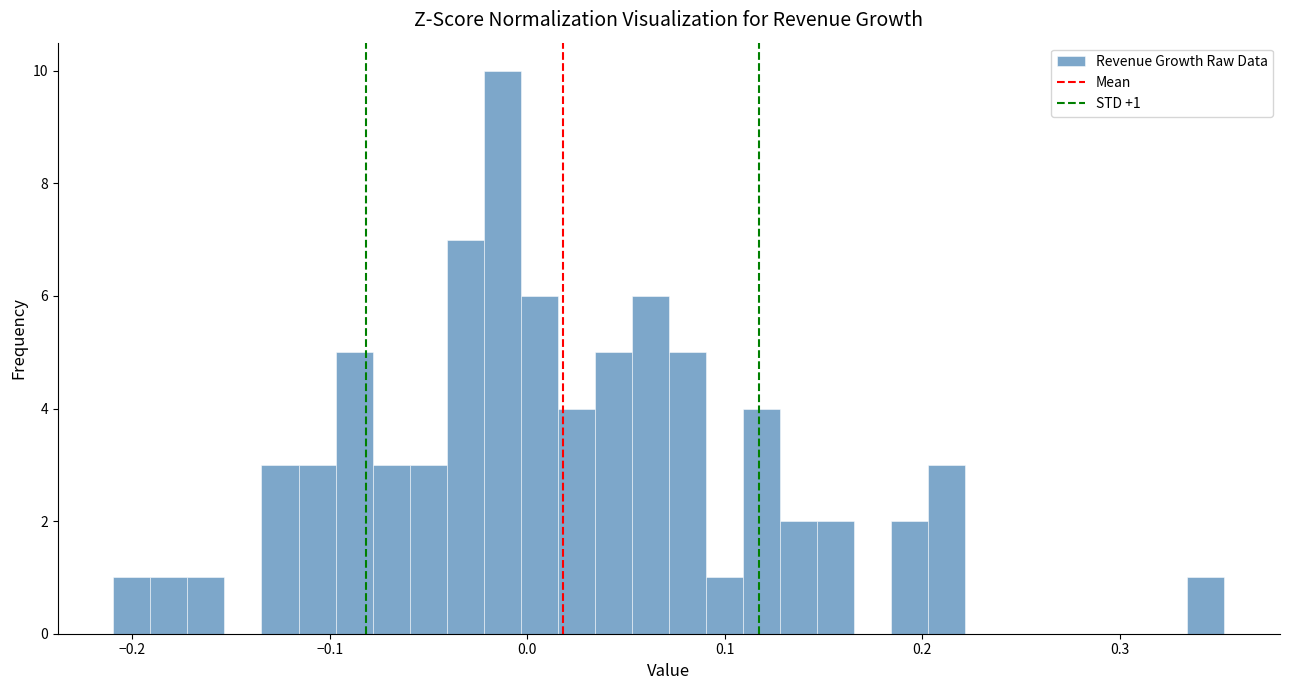

Around what value on the x-axis is the tallest bar? Give the approximate position of its centre, as read against the axis.

-0.01